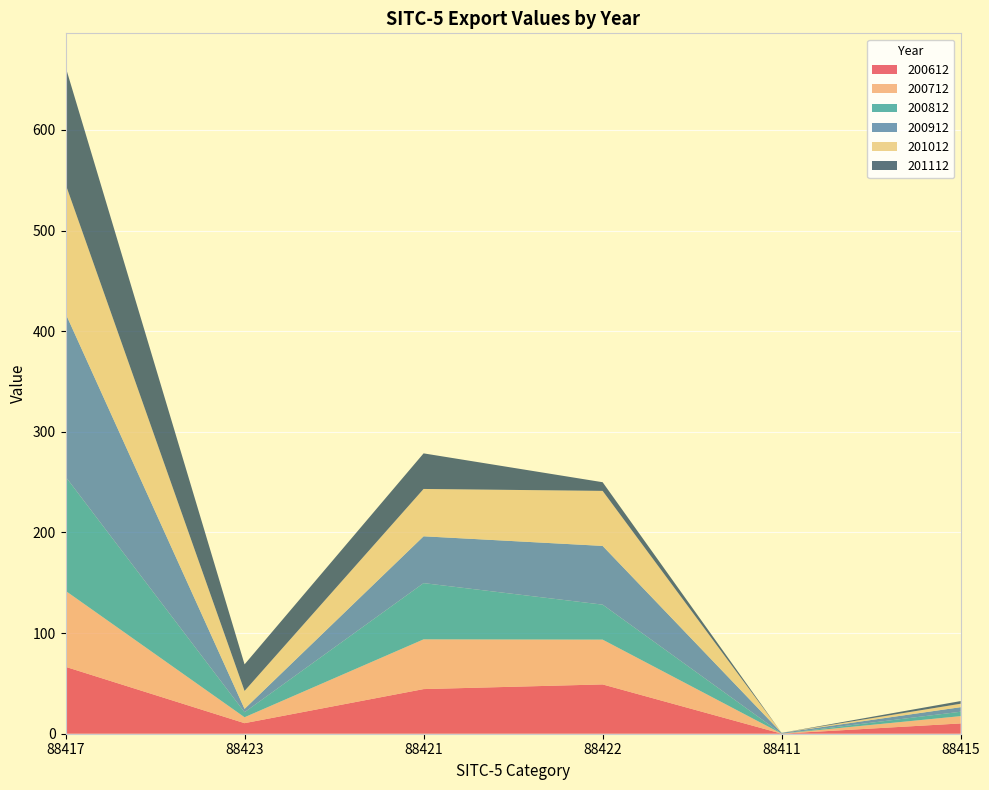

Reading left to right, transcribe all the data shown in this chart.

200612: 66.5	10.5	44.4	49.0	0.0	10.2
200712: 75.5	5.9	49.4	44.5	0.0	7.3
200812: 113.4	5.0	55.9	34.8	0.0	4.4
200912: 162.2	3.3	46.5	58.4	0.8	4.5
201012: 128.6	17.8	47.0	54.7	0.0	3.4
201112: 116.6	26.4	35.4	8.6	0.0	2.7